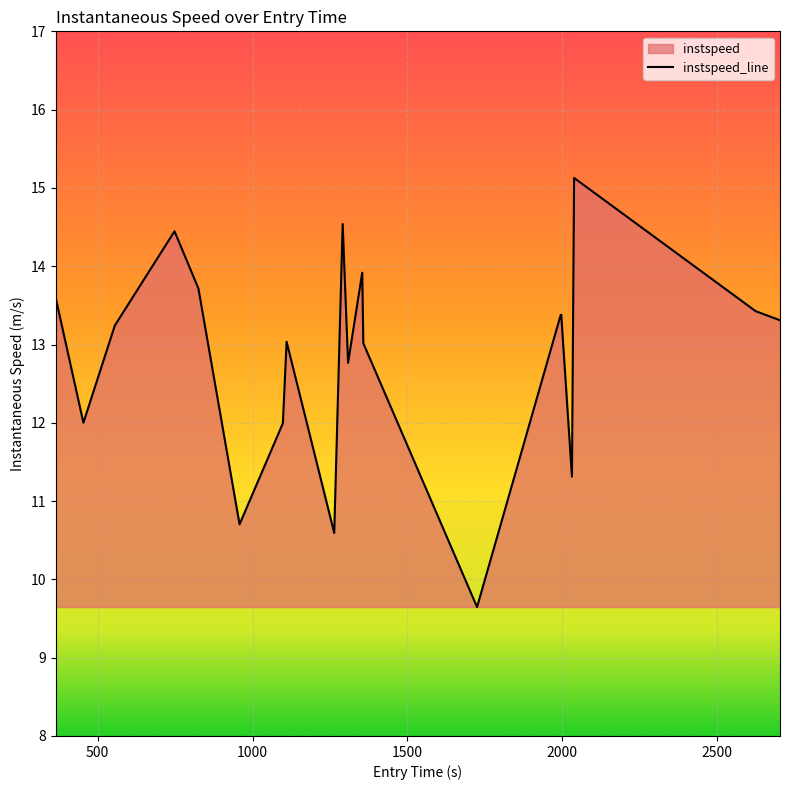

Reading left to right, list all the values displayed in this chart.

13.6	12.0	13.2	14.4	13.7	10.7	12.0	13.0	10.6	14.5	12.8	13.9	13.0	9.6	13.4	13.4	11.3	15.1	13.4	13.3